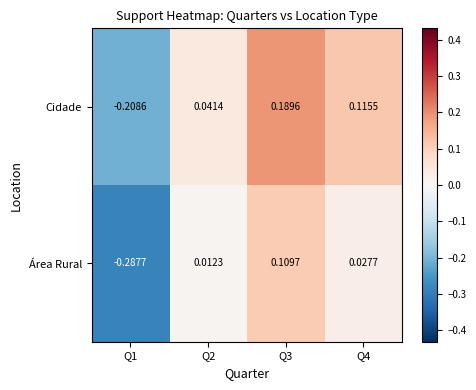

Rank the series by their maximum value, from highest to lowest.

Cidade, Área Rural